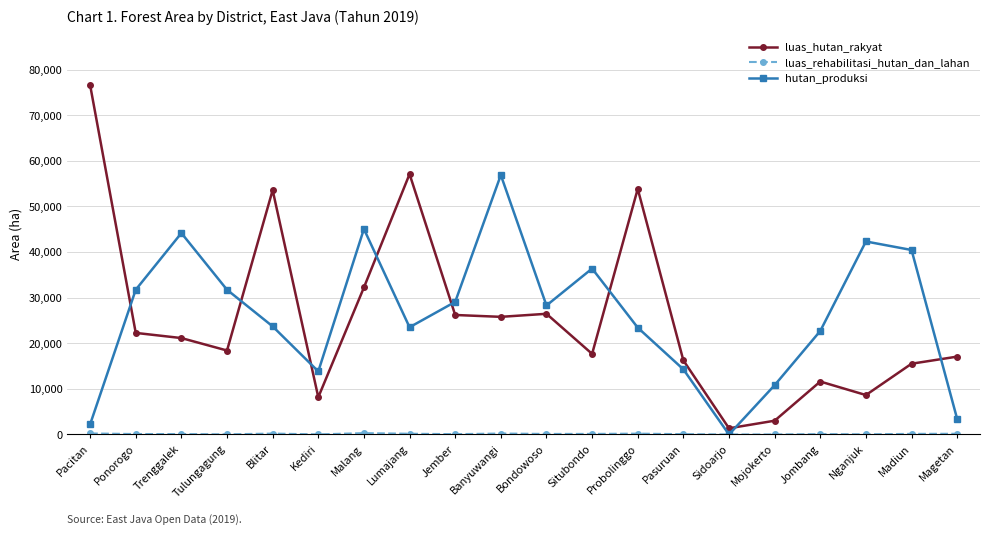

What is the maximum value for luas_hutan_rakyat?

76628.0